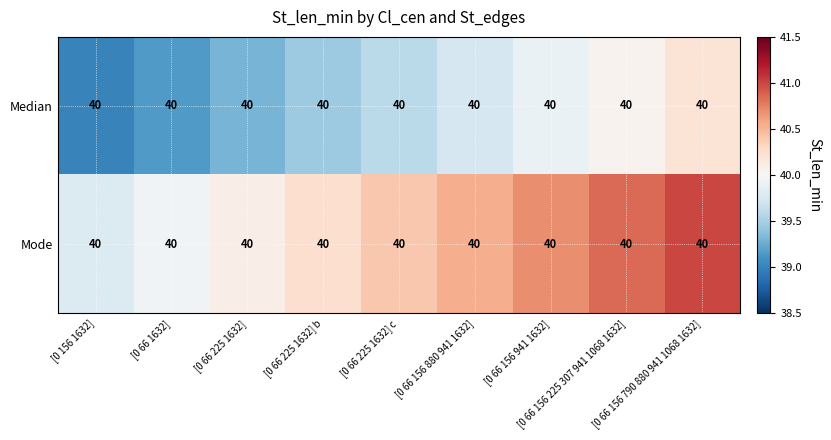

The Median series shows 58.0 at [0 66 225 1632]. True or false?

False